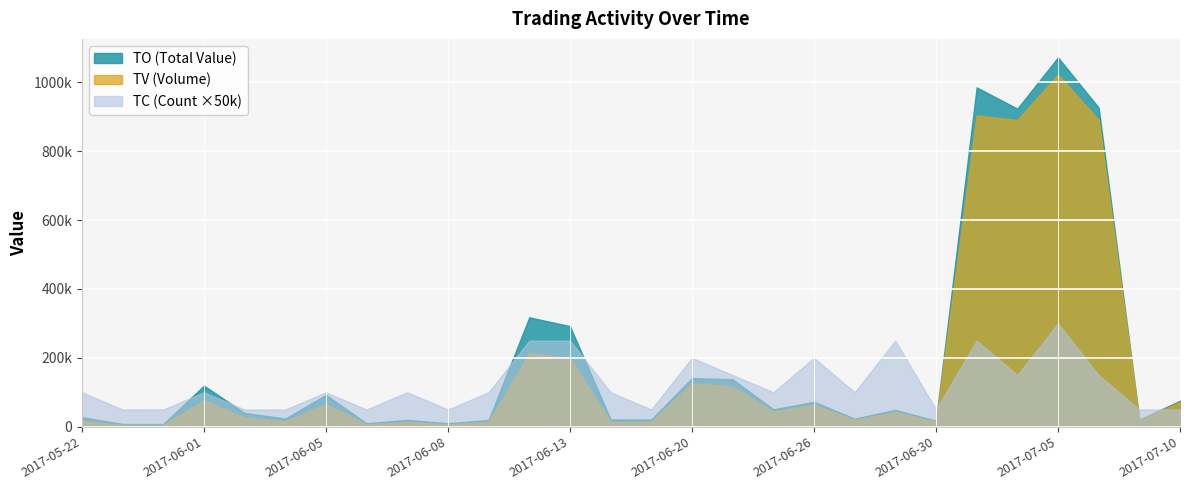

Count the number of data series in this chart.

3